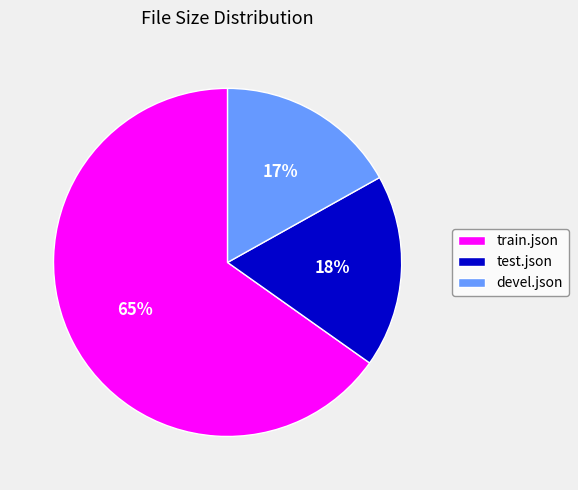

Rank the categories by value from highest to lowest.

train.json, test.json, devel.json